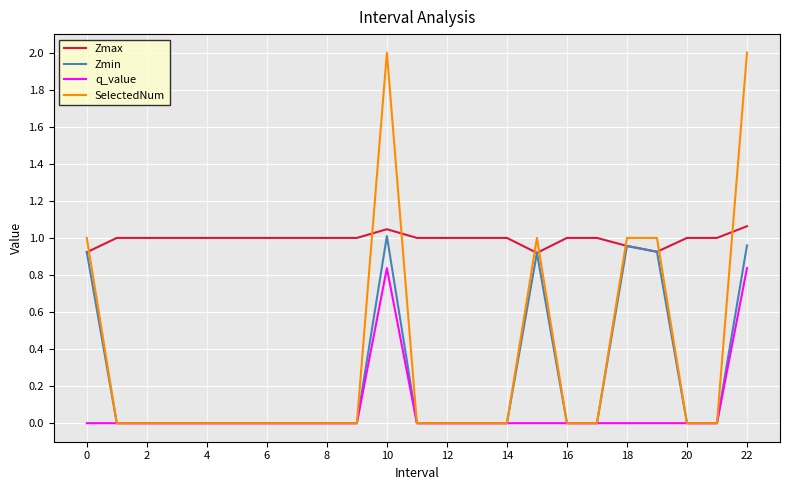

What is the sum of all Zmax values?

22.8